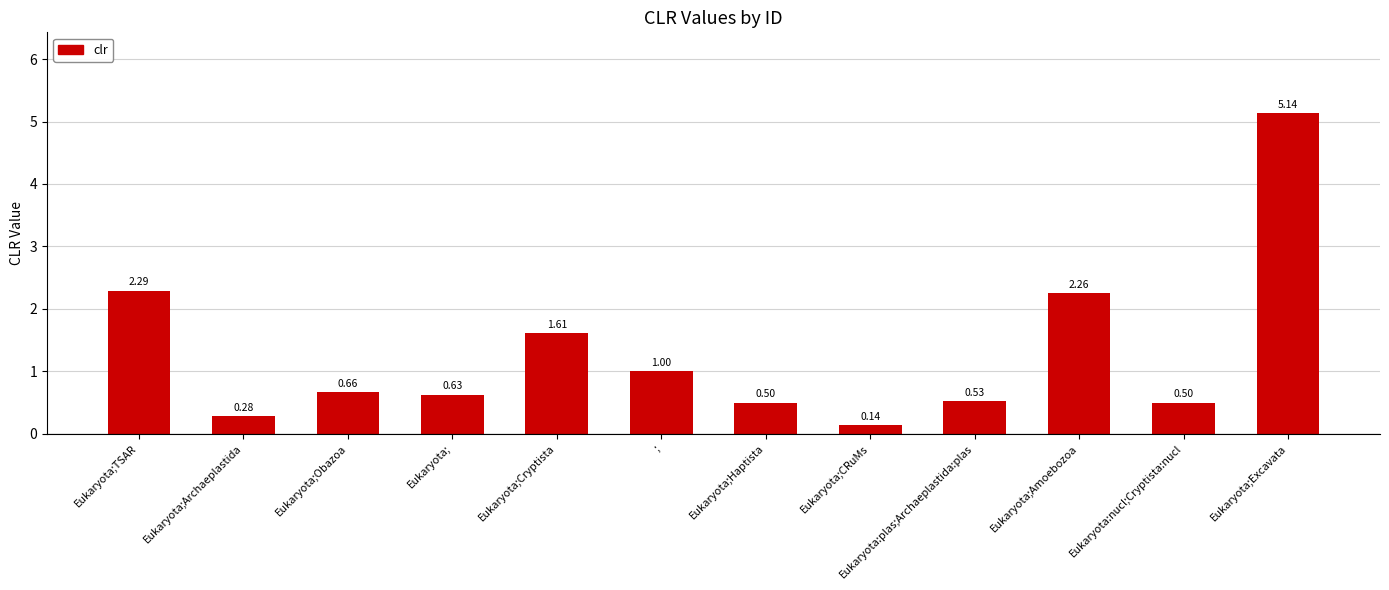

How many data points does each series have?

12